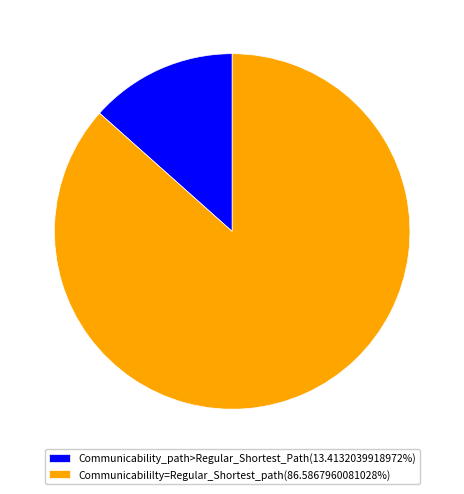

How many slices are in this pie chart?

2